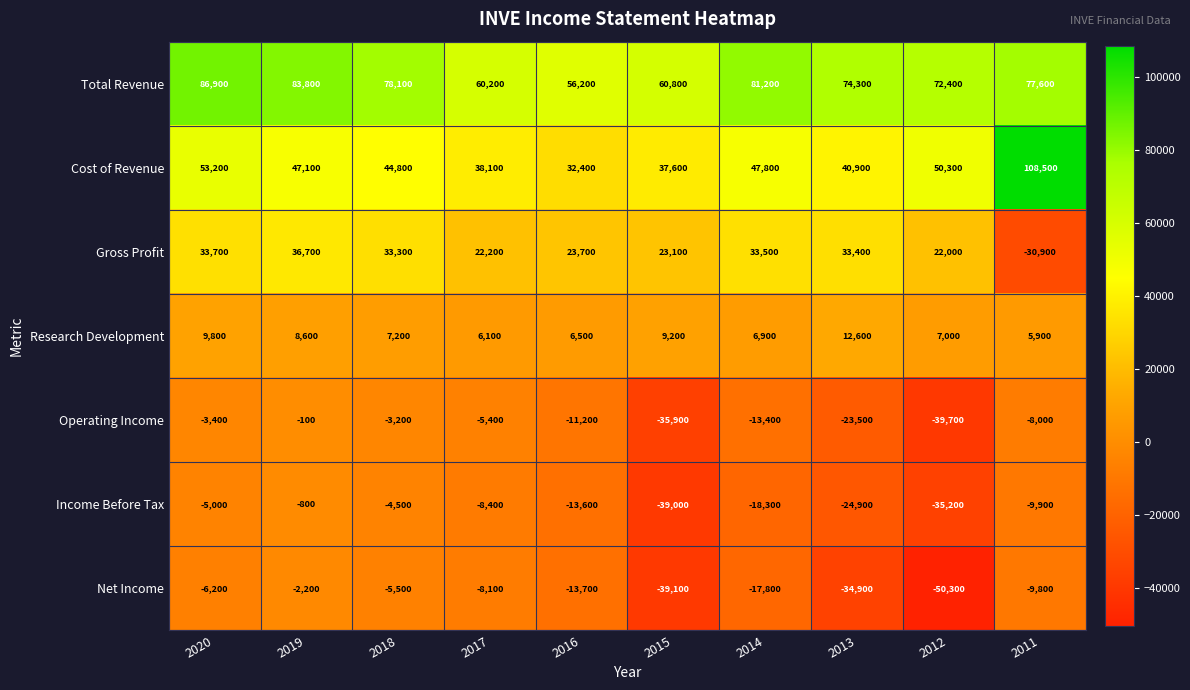

What value does the Cost of Revenue series have at 2019?

47100